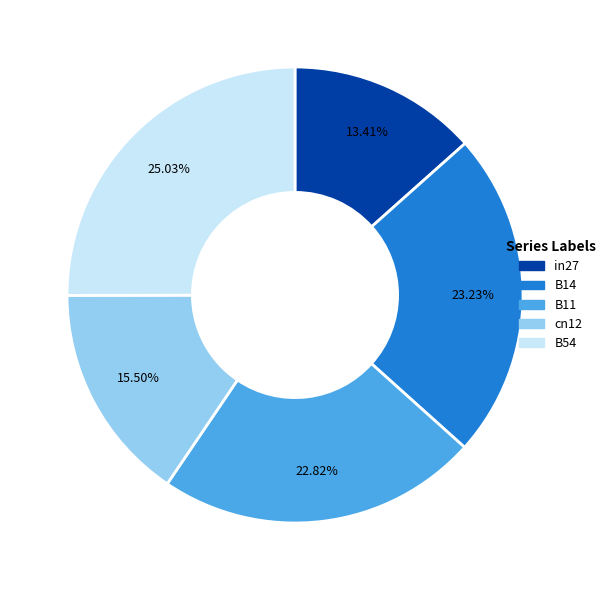

True or false: in27 accounts for 13% of the total.

True